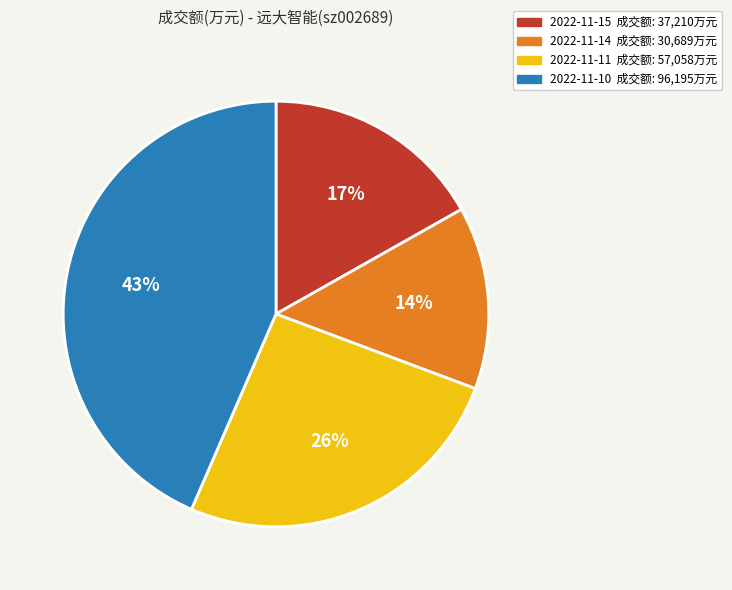

To the nearest percent, what percentage of the pie is 2022-11-15?

17%